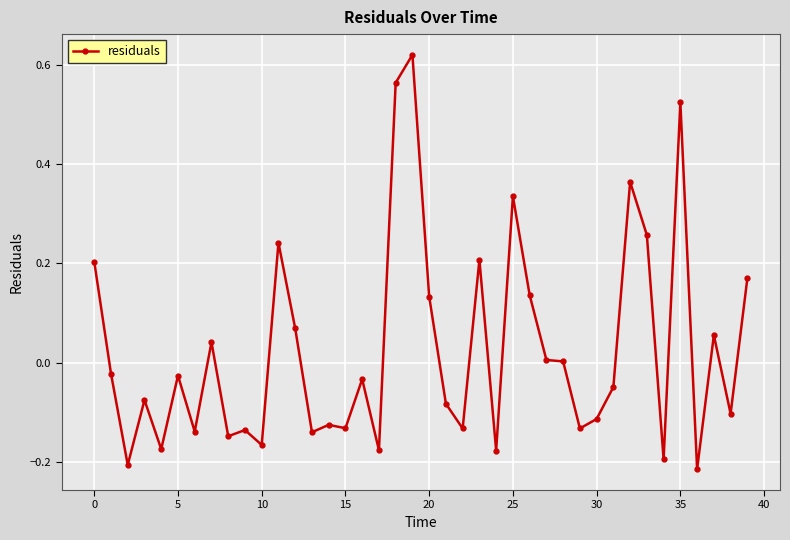

How many data points does each series have?

40